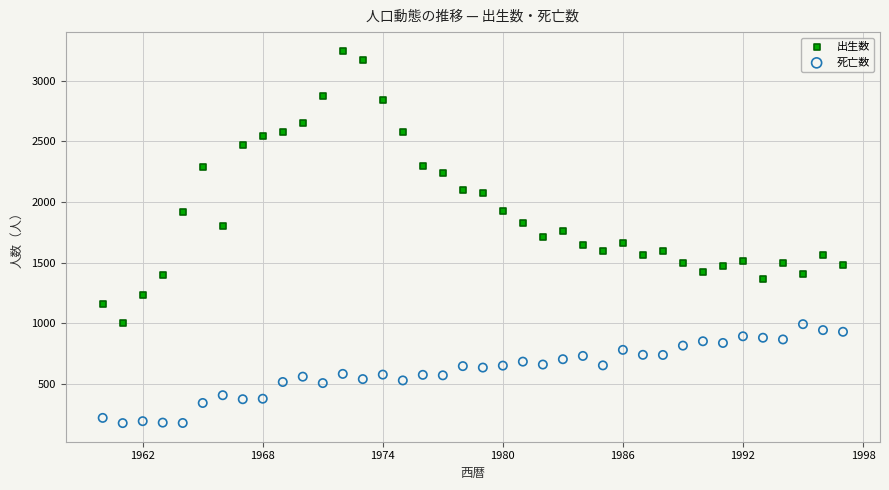

Across all data points, what is the range of Y values (max minus min)?

3071